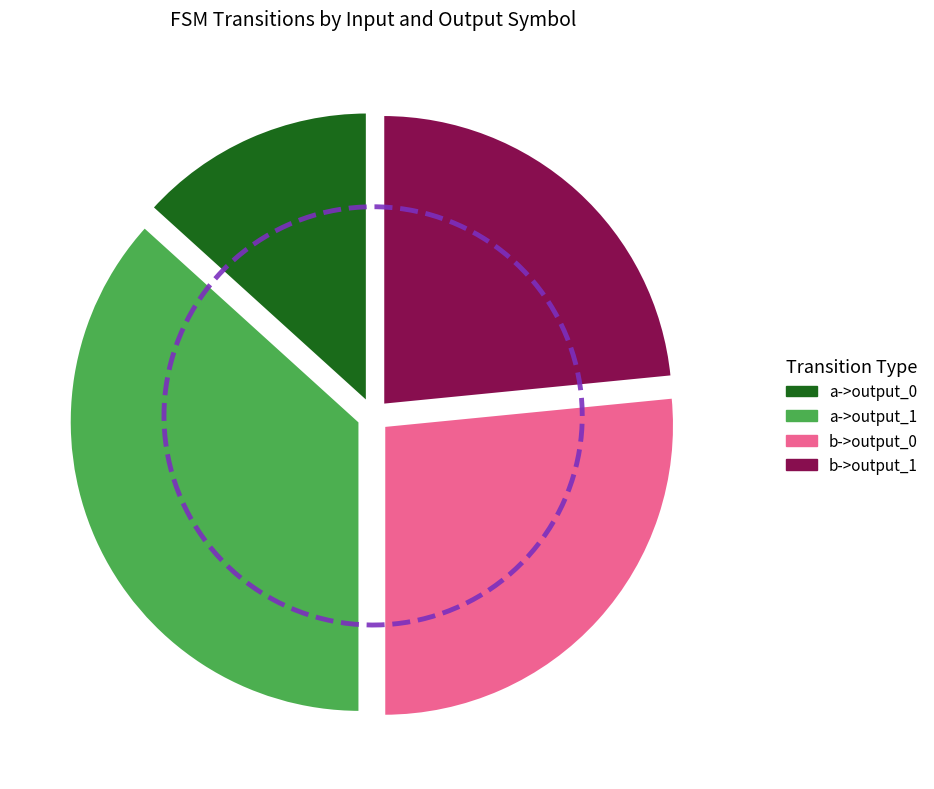

How much of the chart is everything except b->output_0?

73.4%